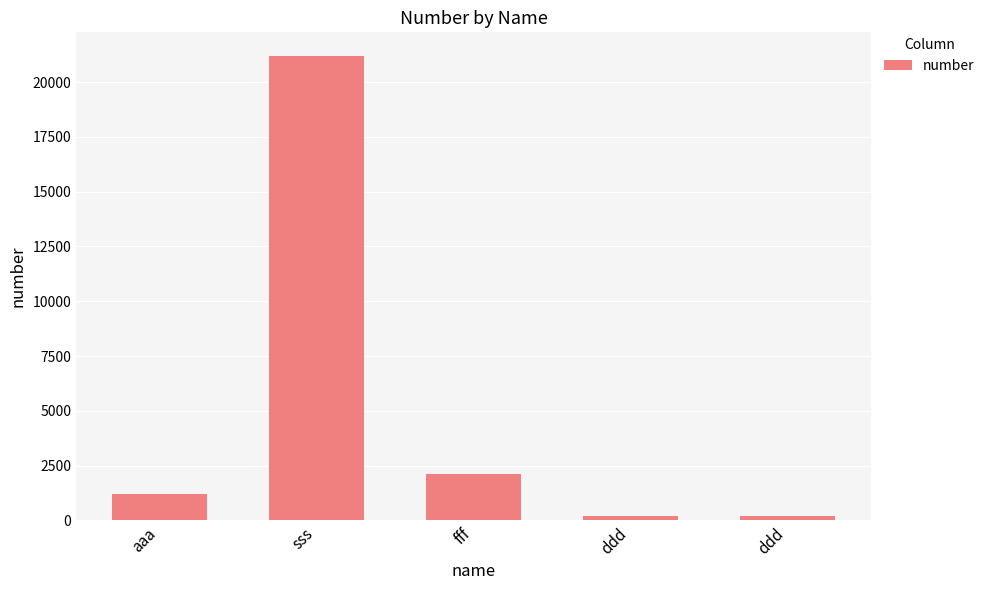

What is the approximate value at ddd, to the nearest 100?

200